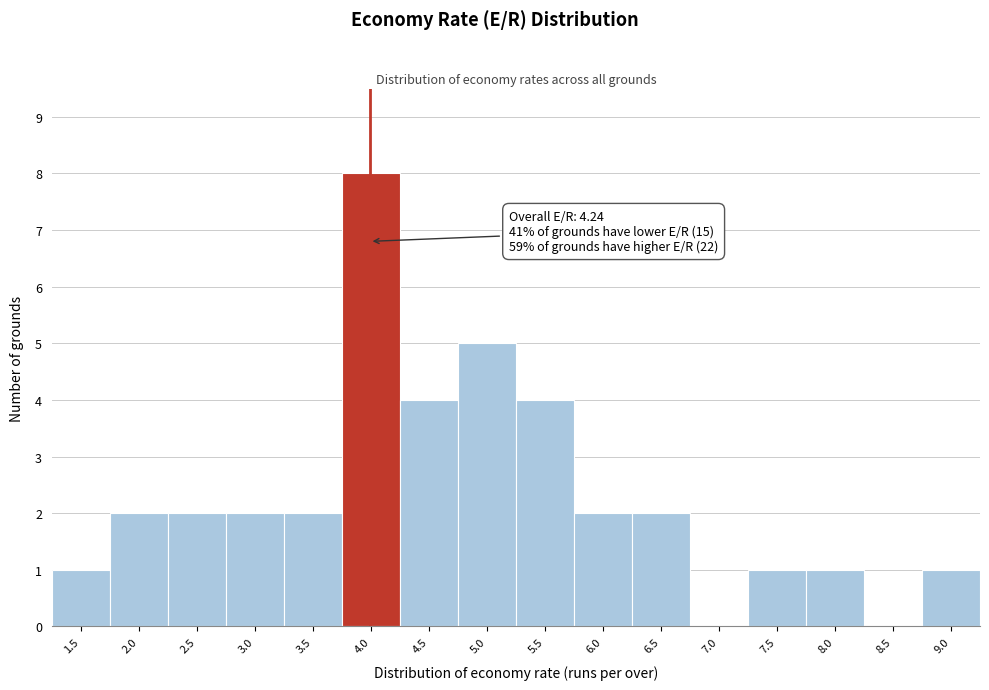

Reading left to right, extract all data points from this chart.

1.5=1	2.0=2	2.5=2	3.0=2	3.5=2	4.0=8	4.5=4	5.0=5	5.5=4	6.0=2	6.5=2	7.0=0	7.5=1	8.0=1	8.5=0	9.0=1